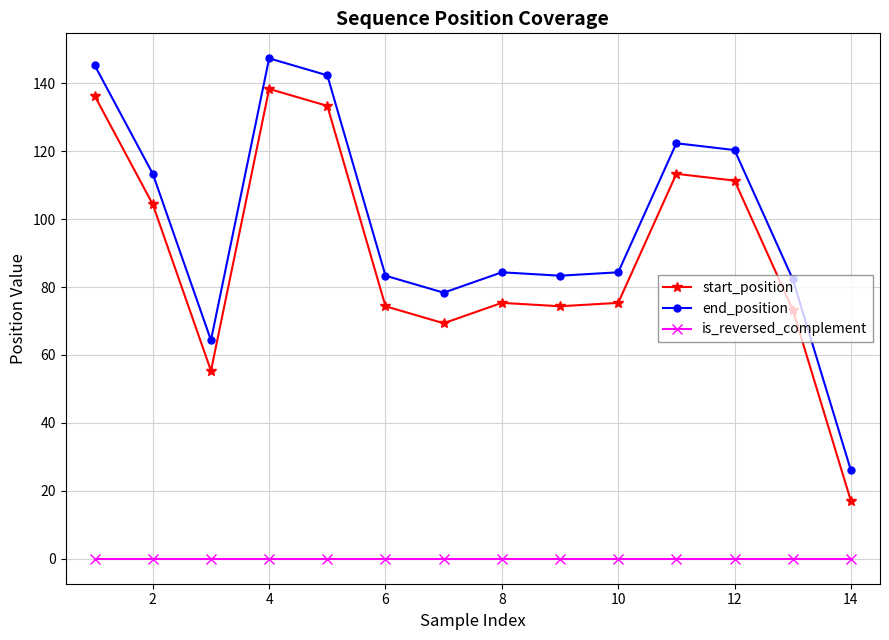

What is the maximum value for start_position?

138.3